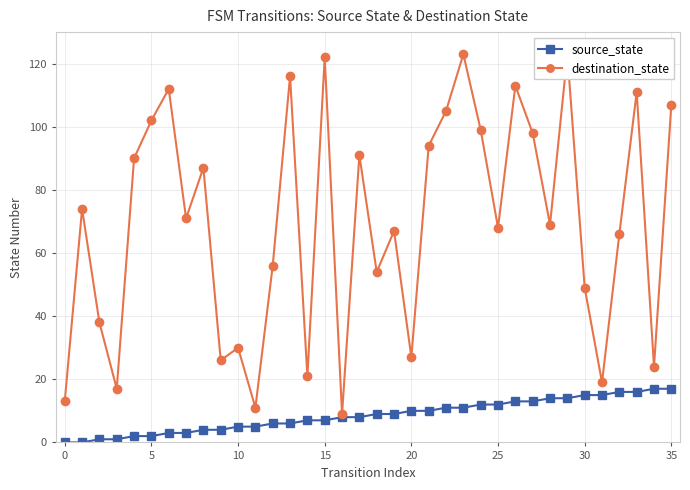

Rank the series by their maximum value, from lowest to highest.

source_state, destination_state